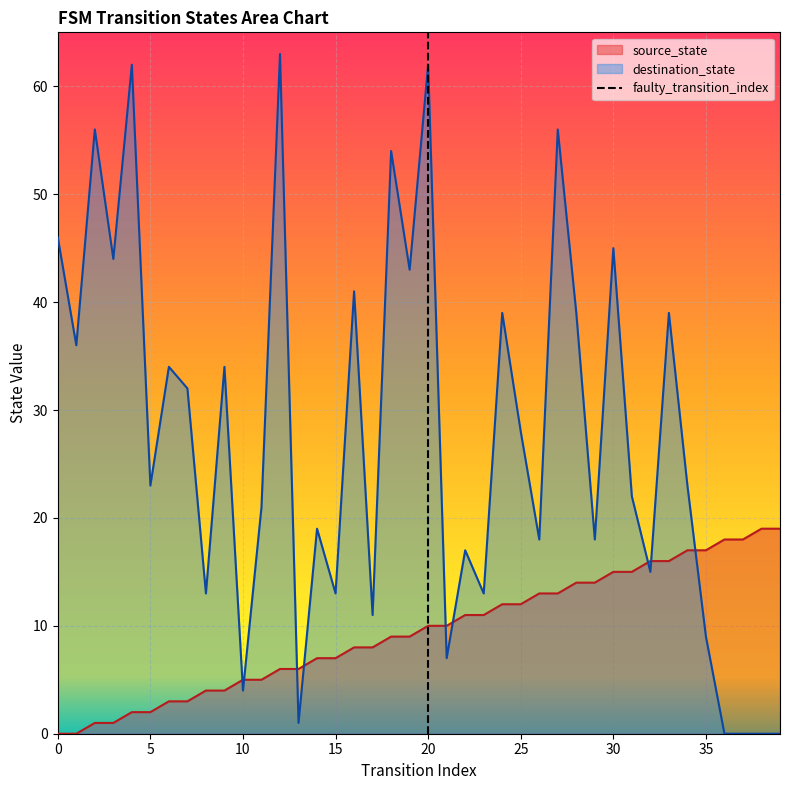

What is the highest value of the destination_state series?

63